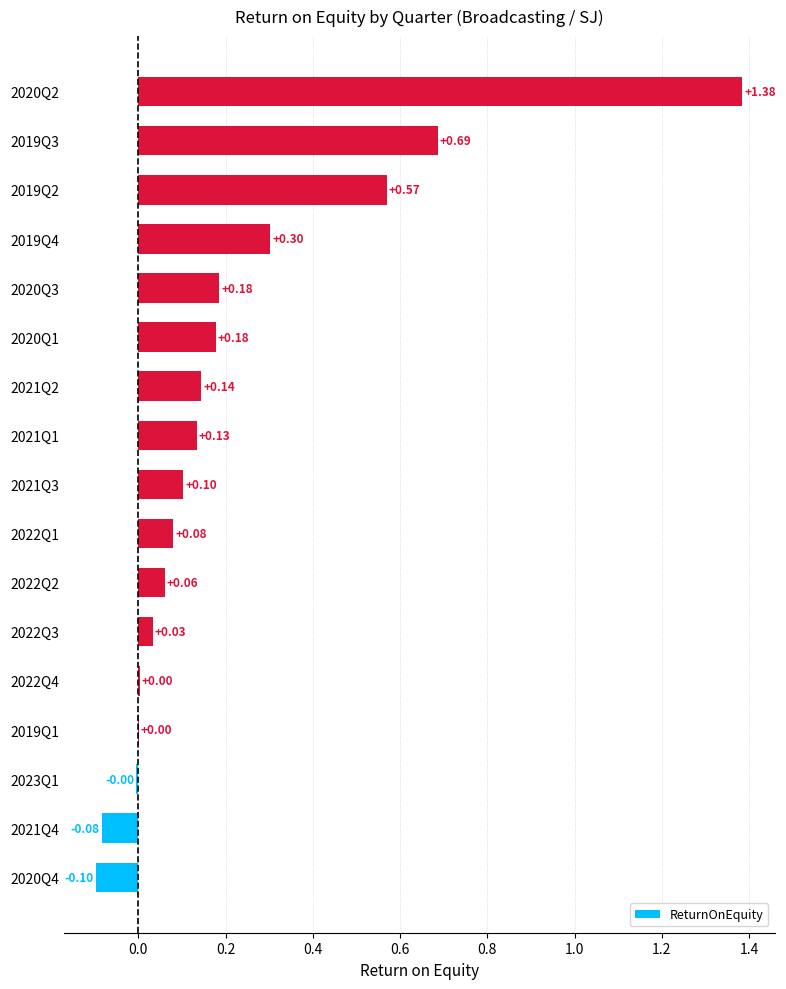

What is the change in value from 2023Q1 to 2021Q3?

+0.1